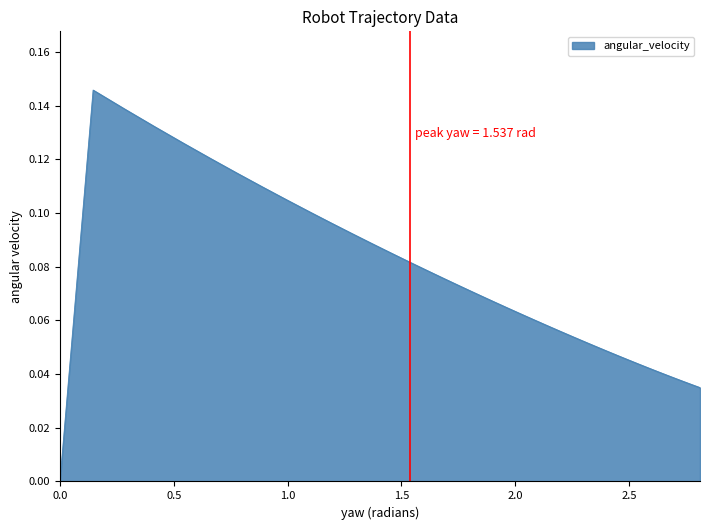

Between 1.6913686762023281 and 2.2553623818061967, which is larger?

1.6913686762023281